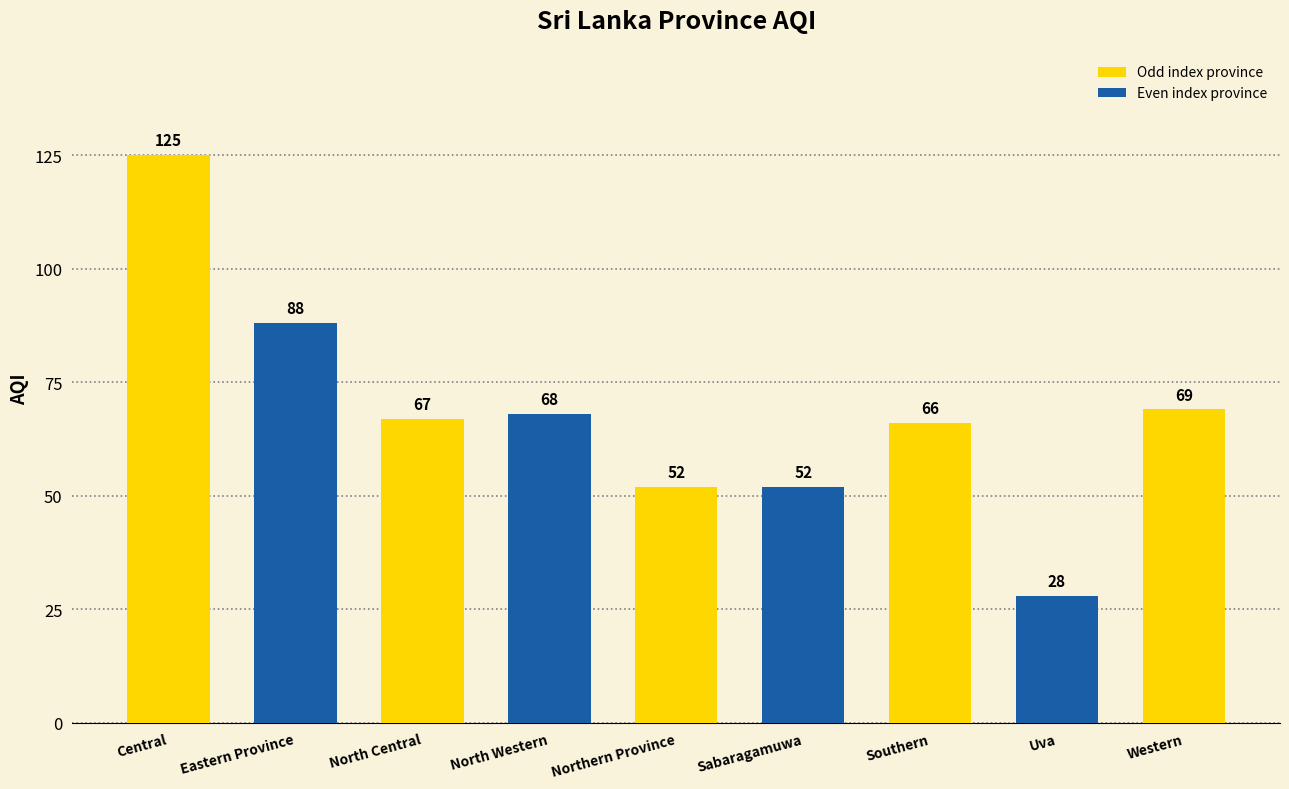

Read the value at Uva, to the nearest 5.

30